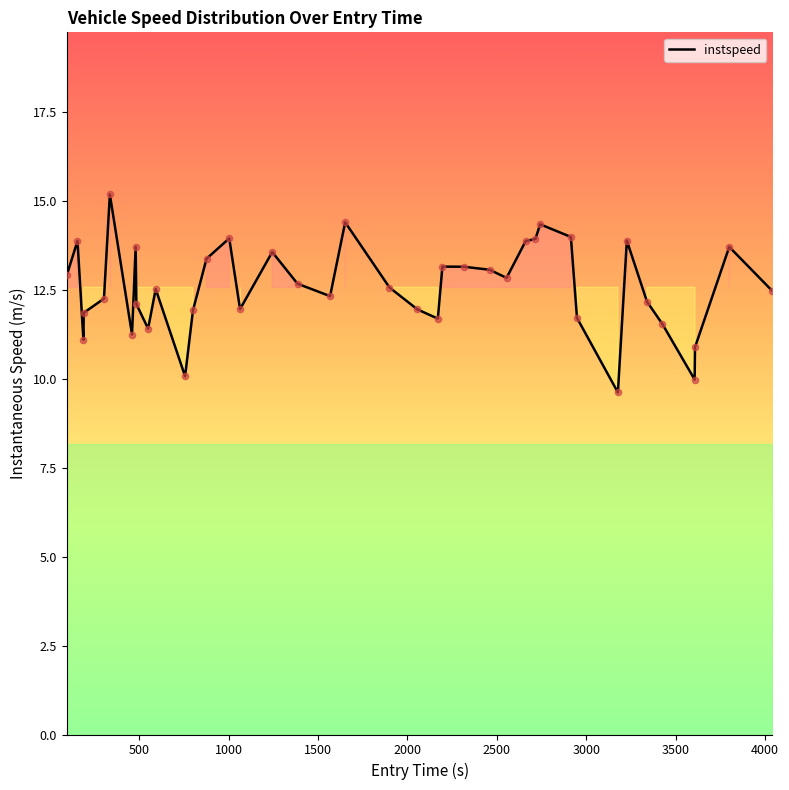

What is the maximum value shown in the chart?

15.2